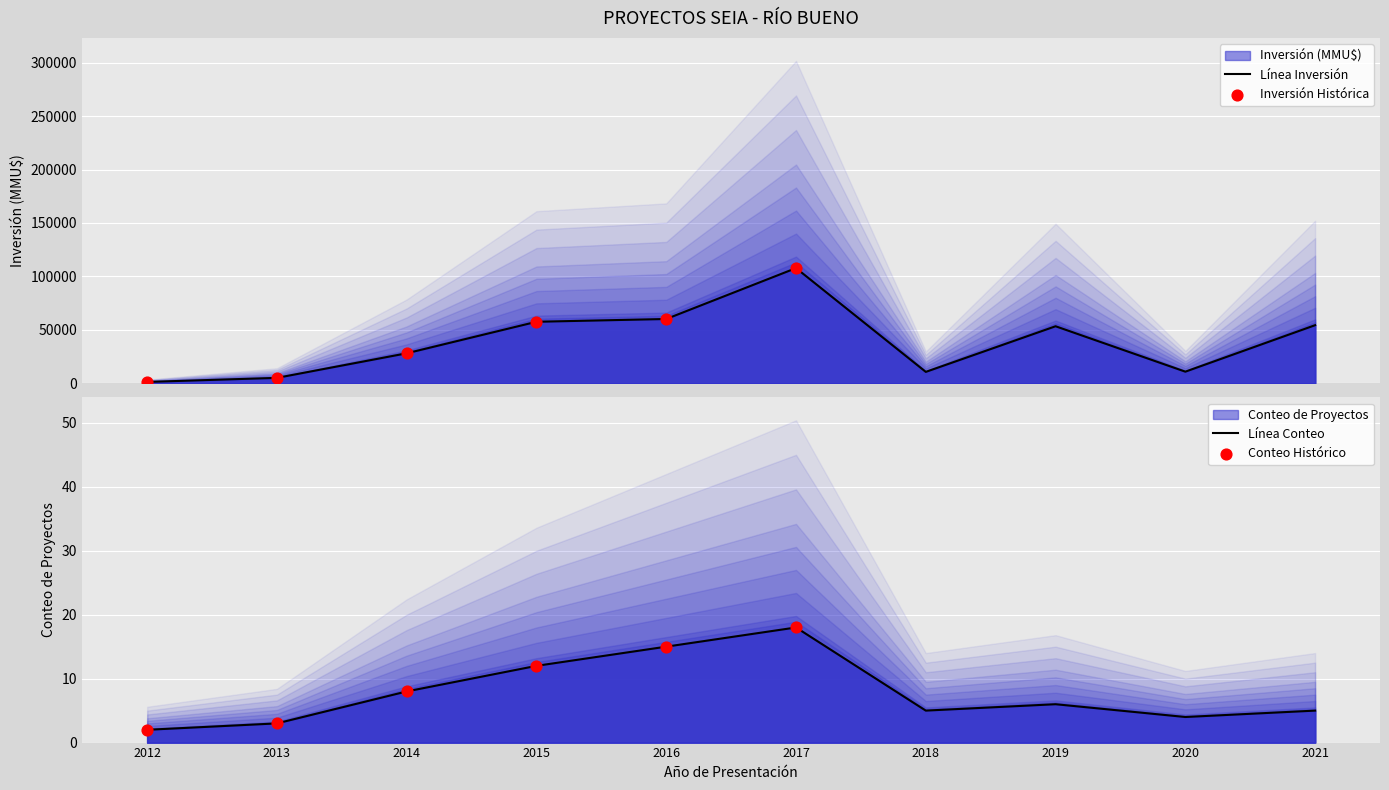

Which series reaches the minimum Y coordinate?

Conteo de Proyectos